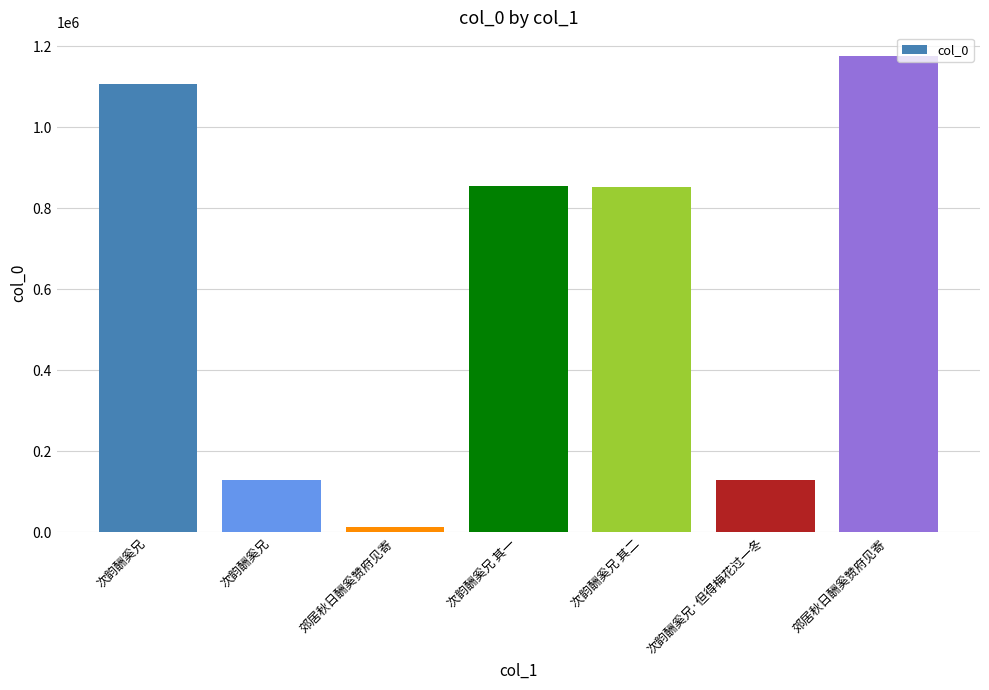

What is the minimum value shown in the chart?

13973